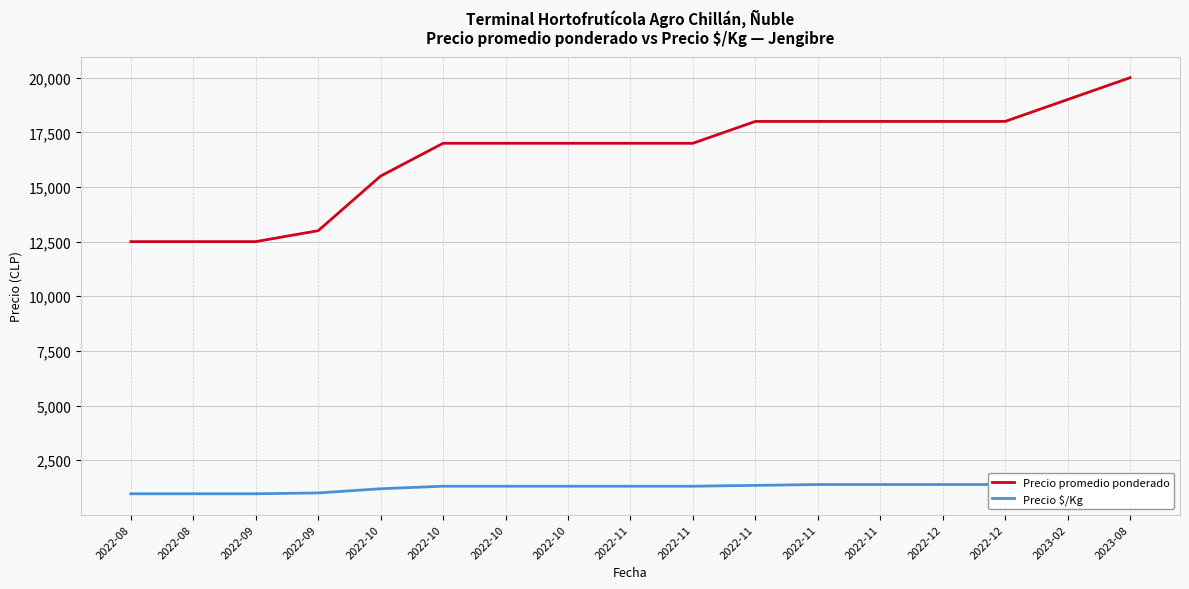

True or false: Precio $/Kg and Precio promedio ponderado cross at least once.

False